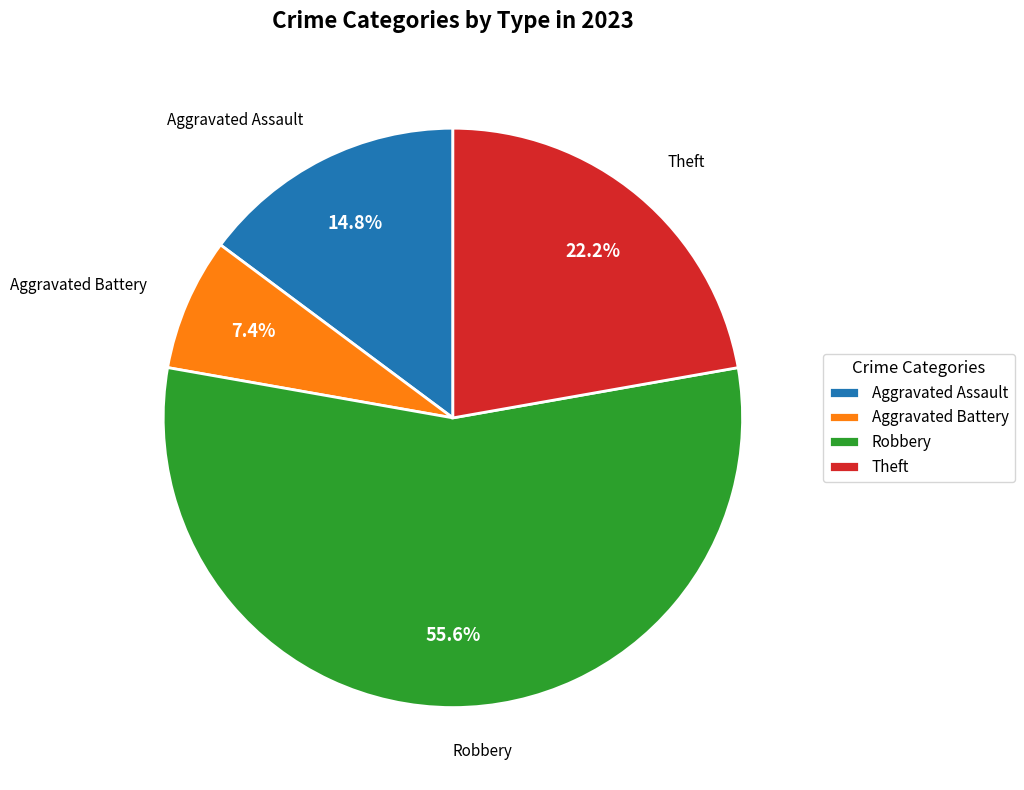

Count the number of slices in the pie.

4